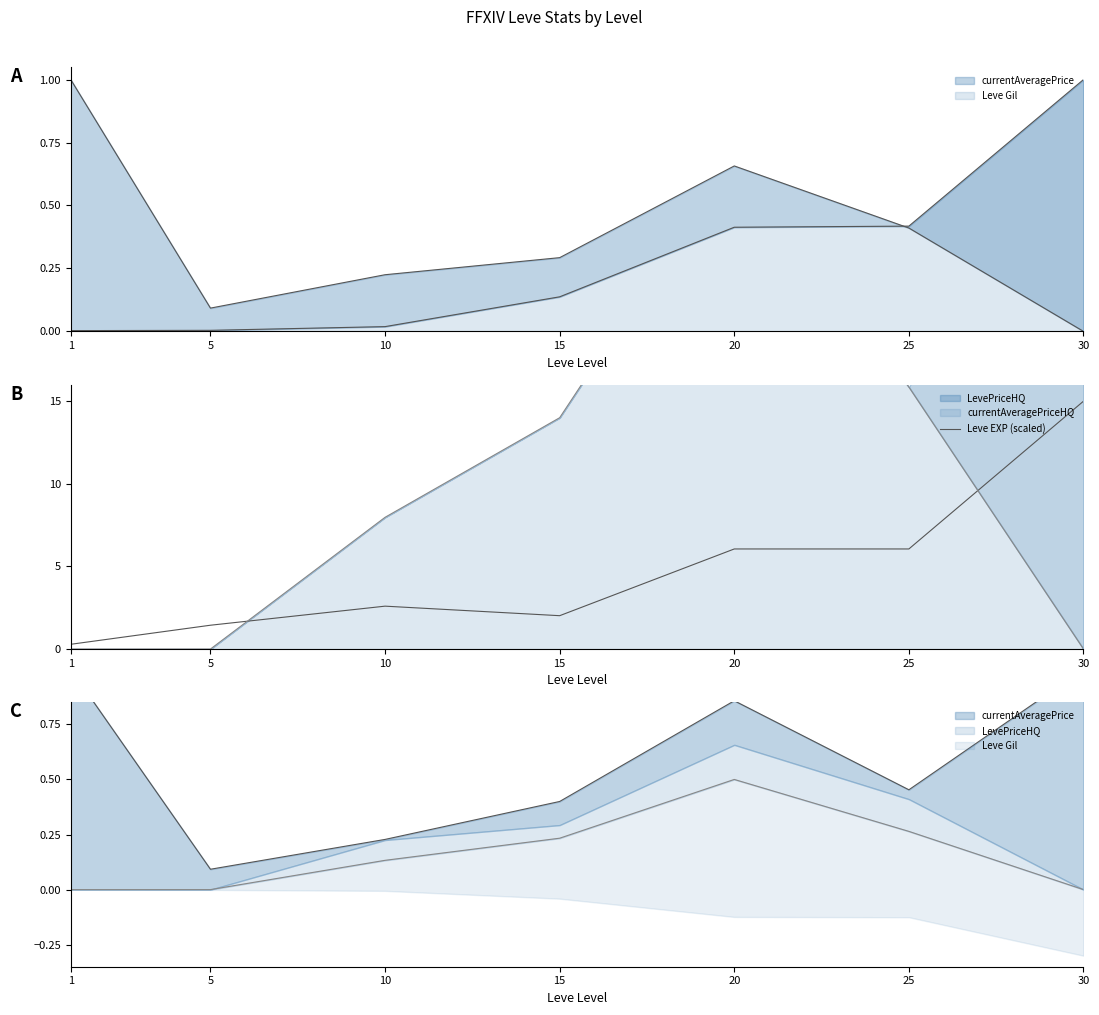

What is the average value?

4.8